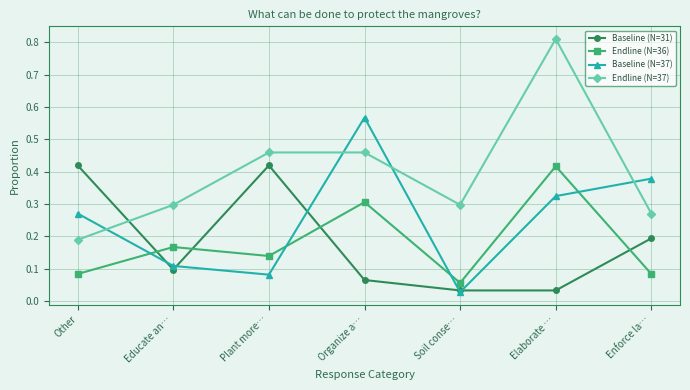

At Elaborate …, list the series in order from largest to smallest.

Endline (N=37), Endline (N=36), Baseline (N=37), Baseline (N=31)